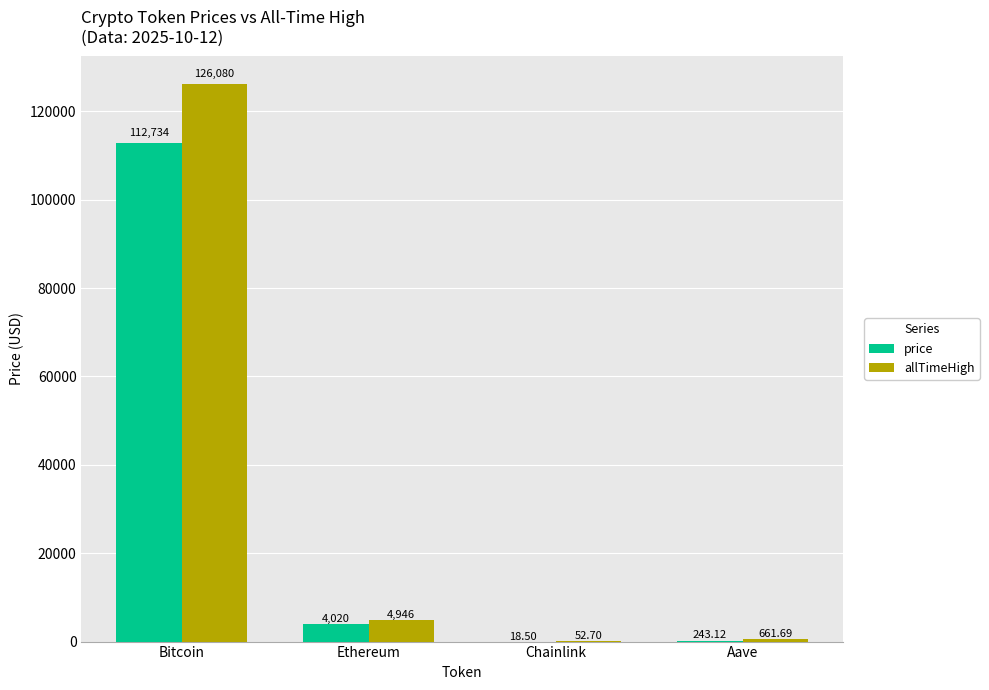

Between Ethereum and Chainlink, which series saw the biggest shift?

allTimeHigh